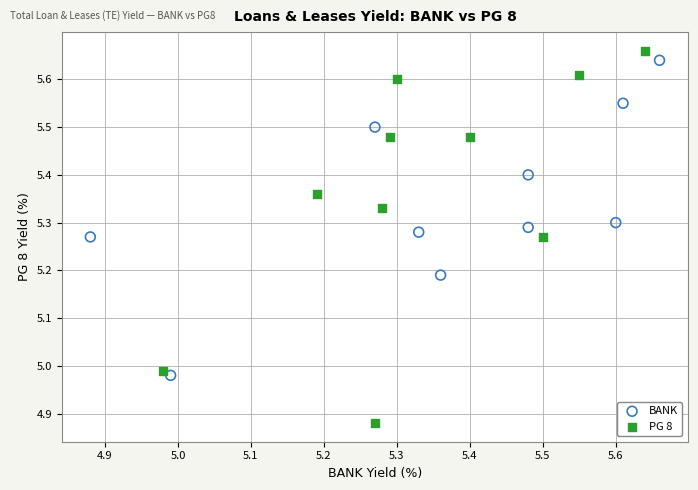

Which series contains the highest Y value?

PG 8